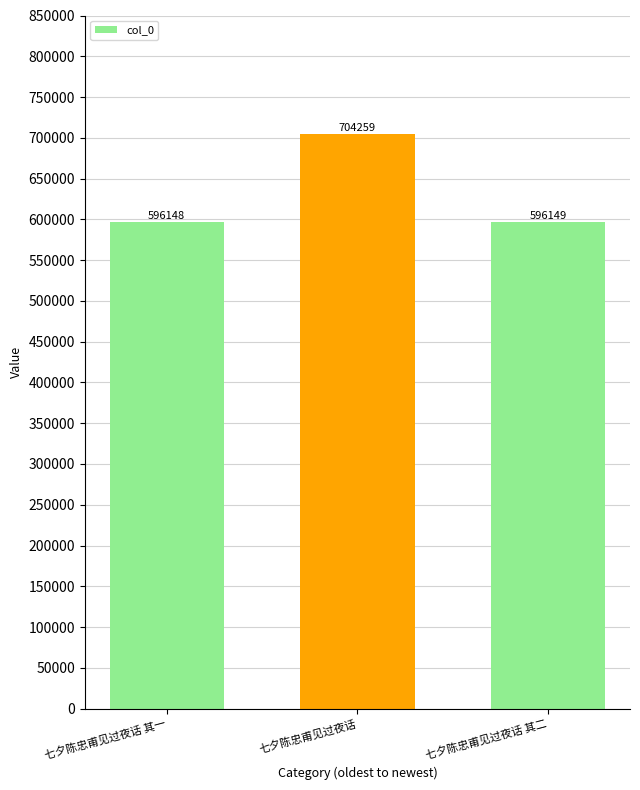

How many bars are there in total?

3